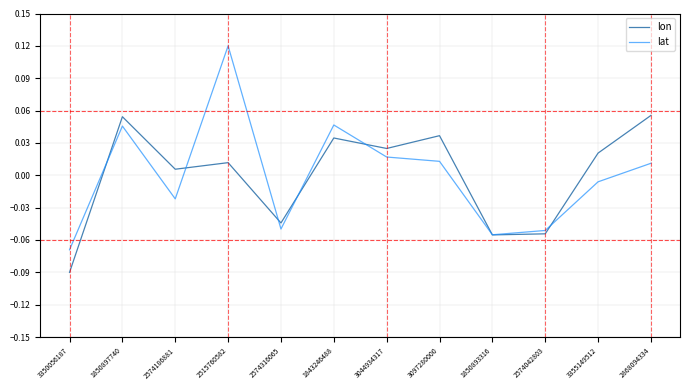

True or false: lat has more than 0 points higher than both neighbors.

True